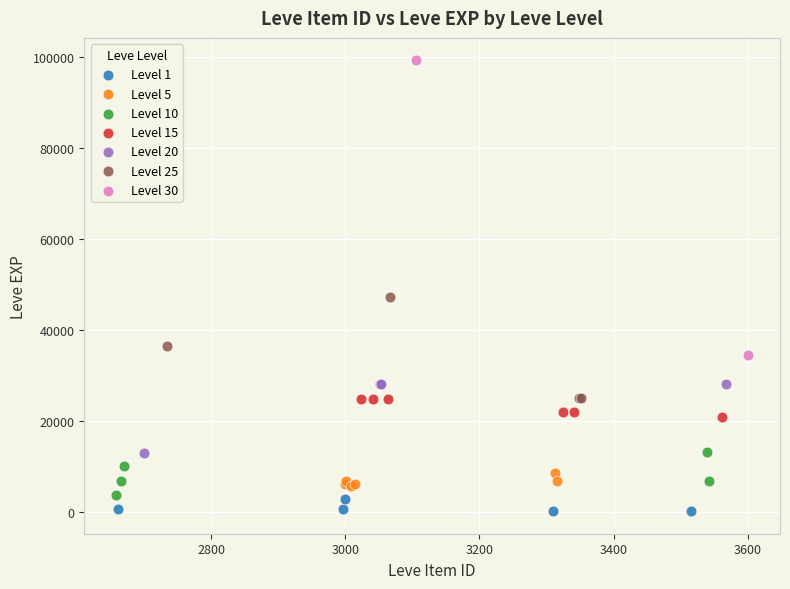

What are all the series names shown in the legend?

Level 1, Level 5, Level 10, Level 15, Level 20, Level 25, Level 30